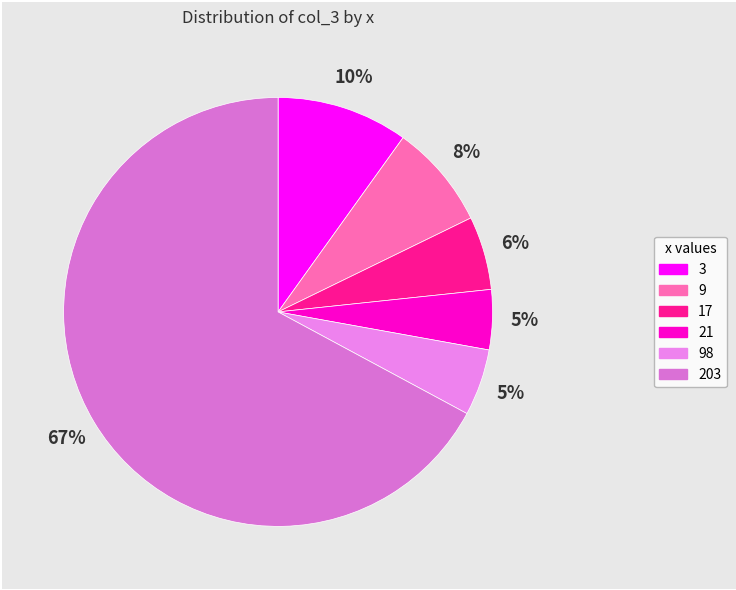

To the nearest percent, what is the average slice percentage?

17%